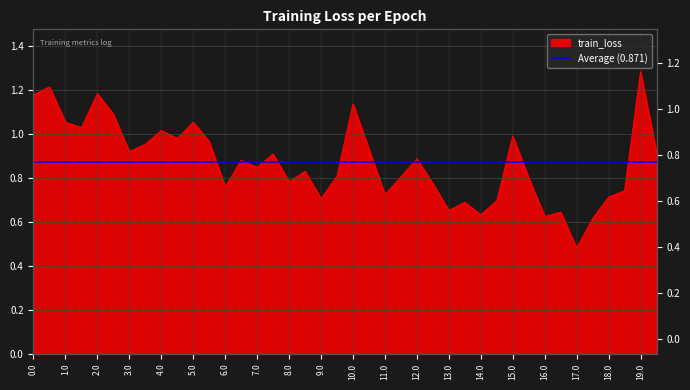

What is the difference between the maximum and second lowest values?

0.7